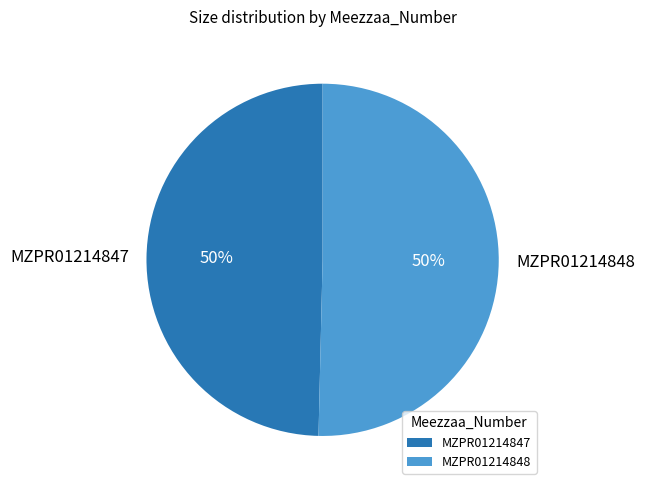

Approximately how many times larger is the value at MZPR01214848 compared to MZPR01214847?

1.0